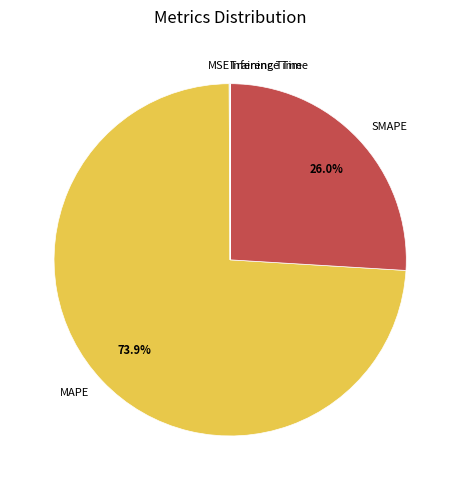

Which category accounts for the majority?

MAPE